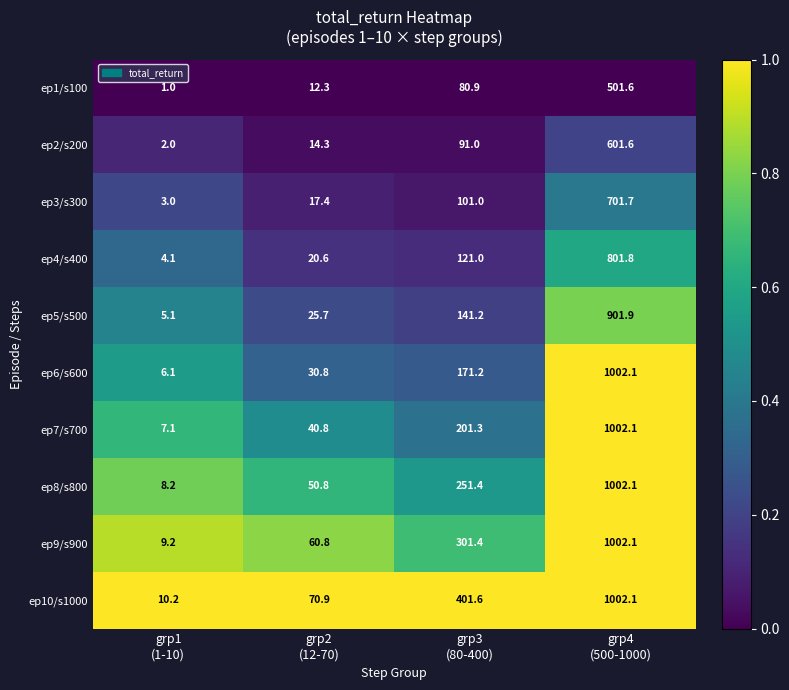

What is the highest value of the ep4/s400 series?

801.8